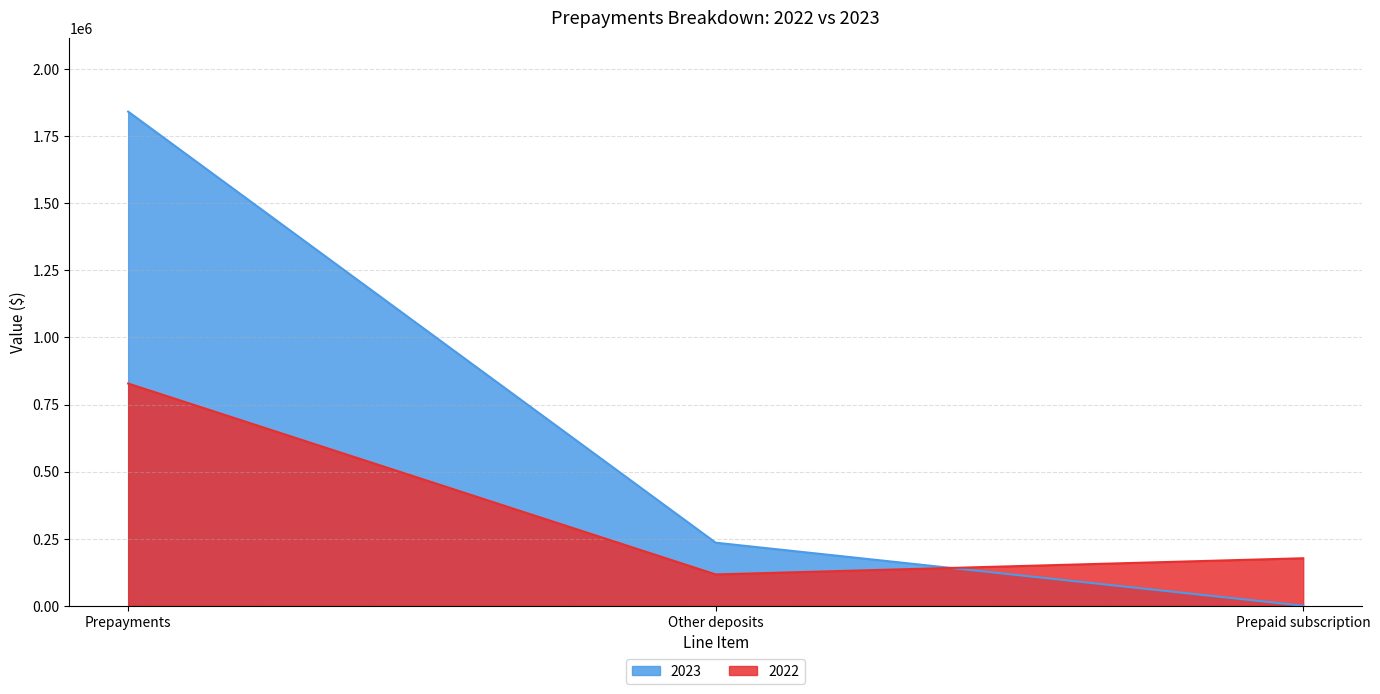

Rank the series by their average value, from lowest to highest.

2022, 2023